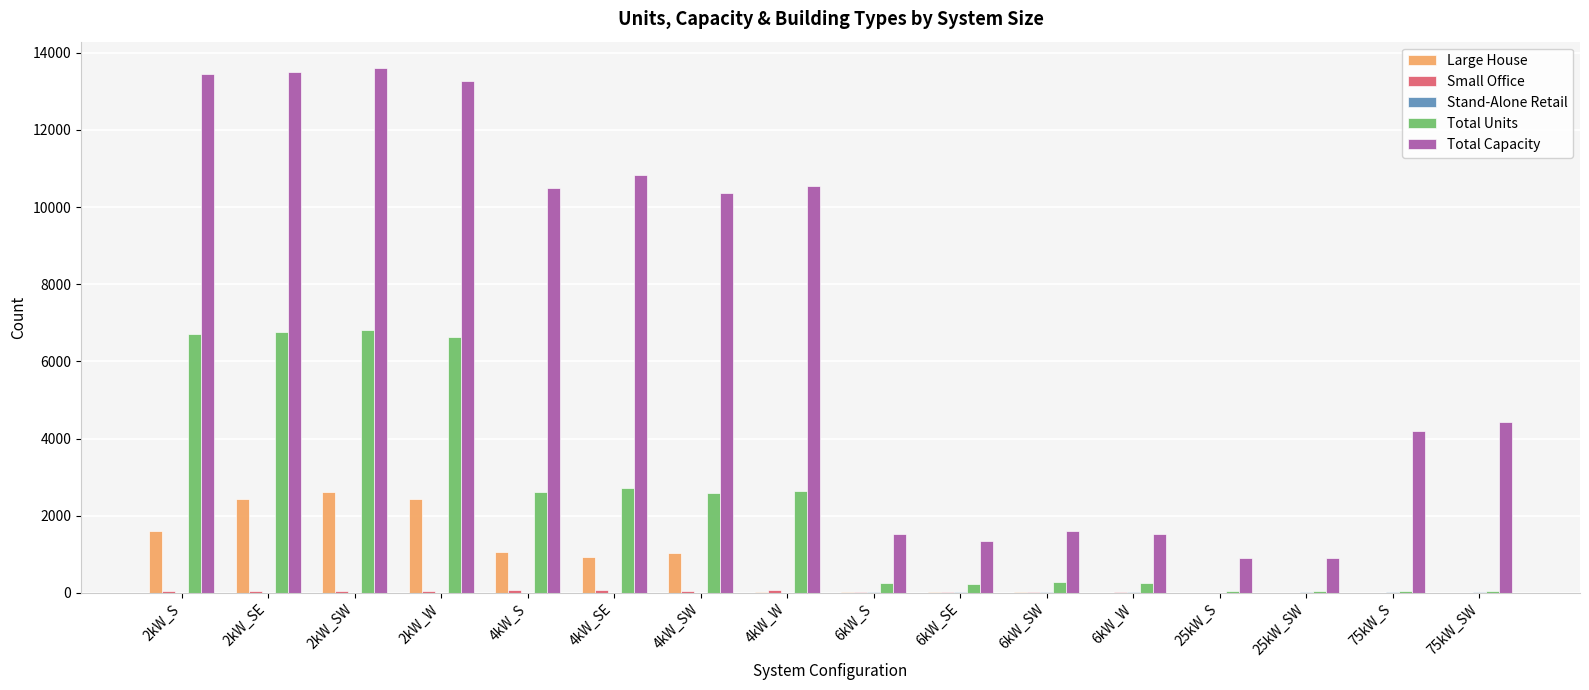

Which series has the largest total across all categories?

Total Capacity